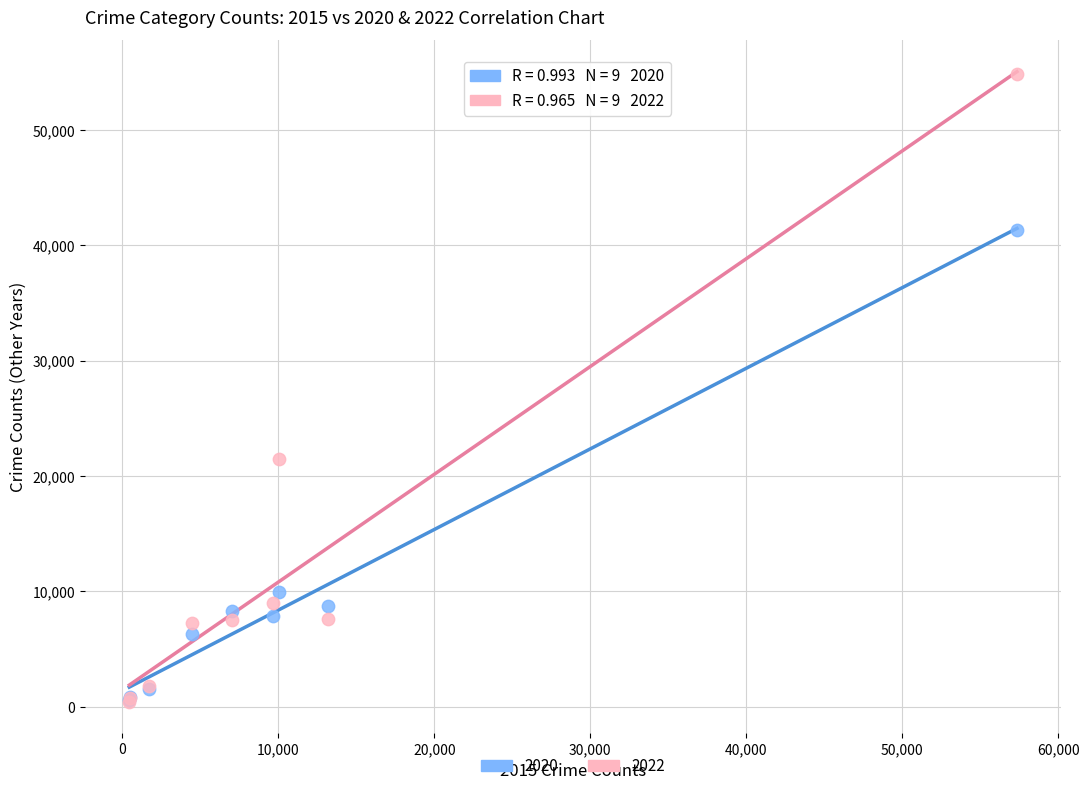

Across all series, what Y value is closest to 27654?

21463